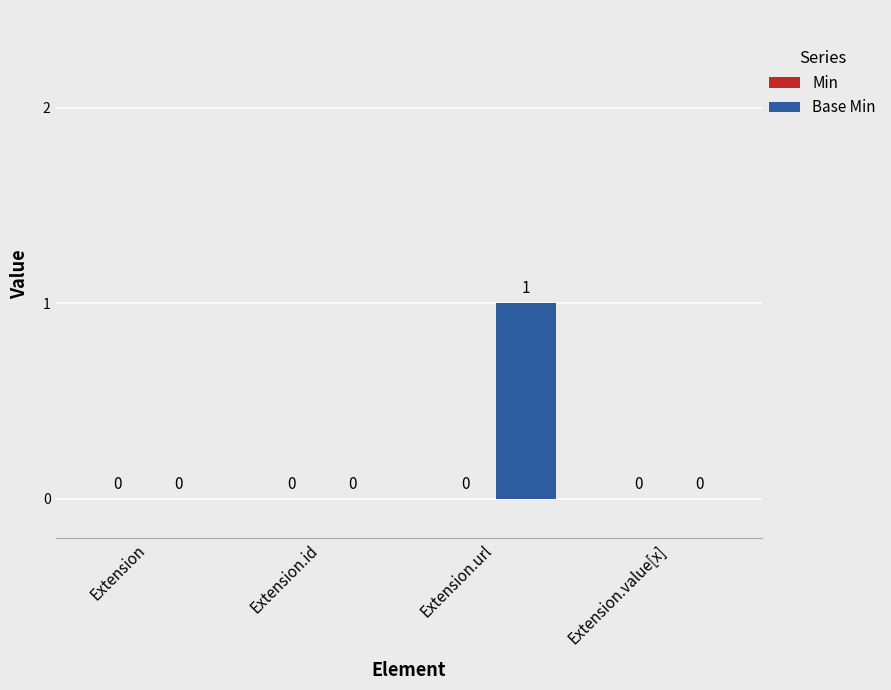

How many series are shown in this chart?

1